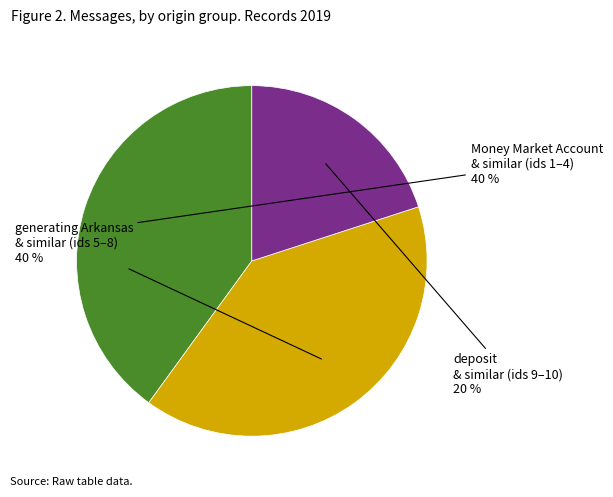

To the nearest percent, what is the difference between the largest and smallest slice percentages?

20%